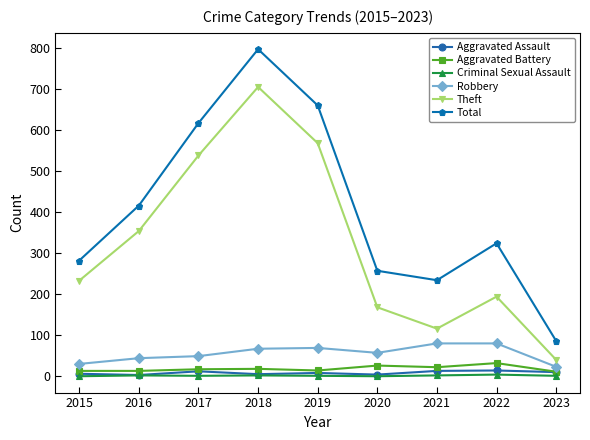

Does the chart display data point markers on the line(s)?

Yes